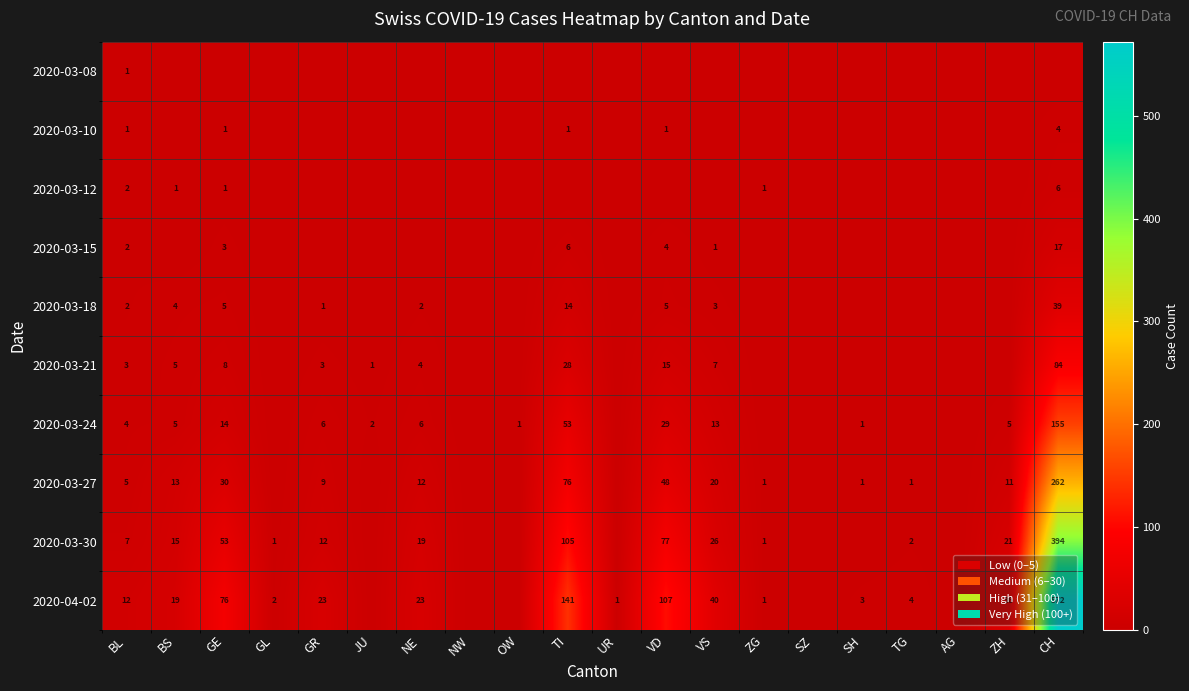

True or false: 2020-03-24 has a value of 42 at CH.

False